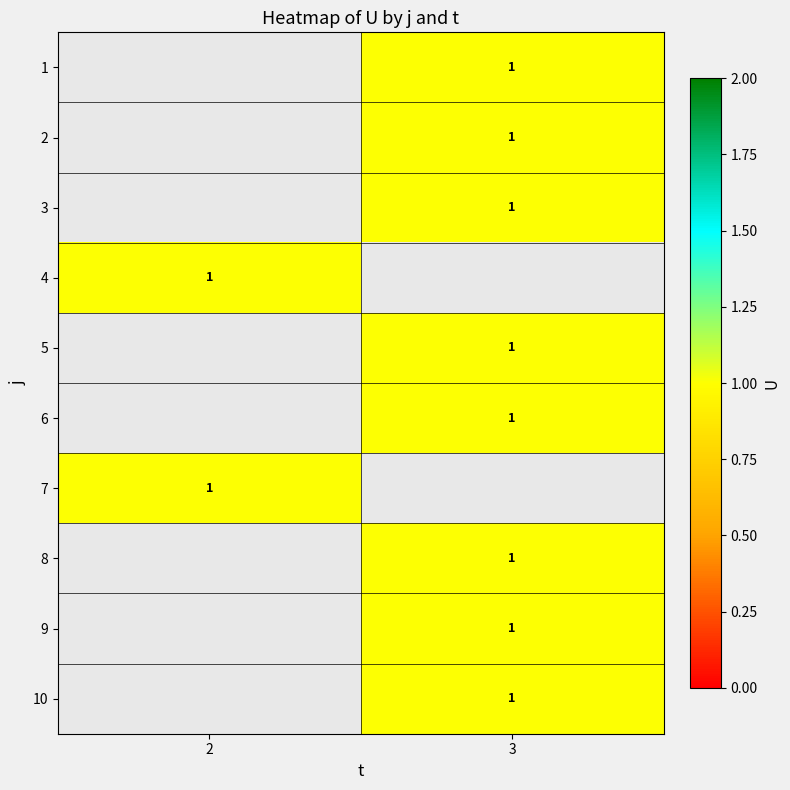

How many distinct data groups are displayed?

10